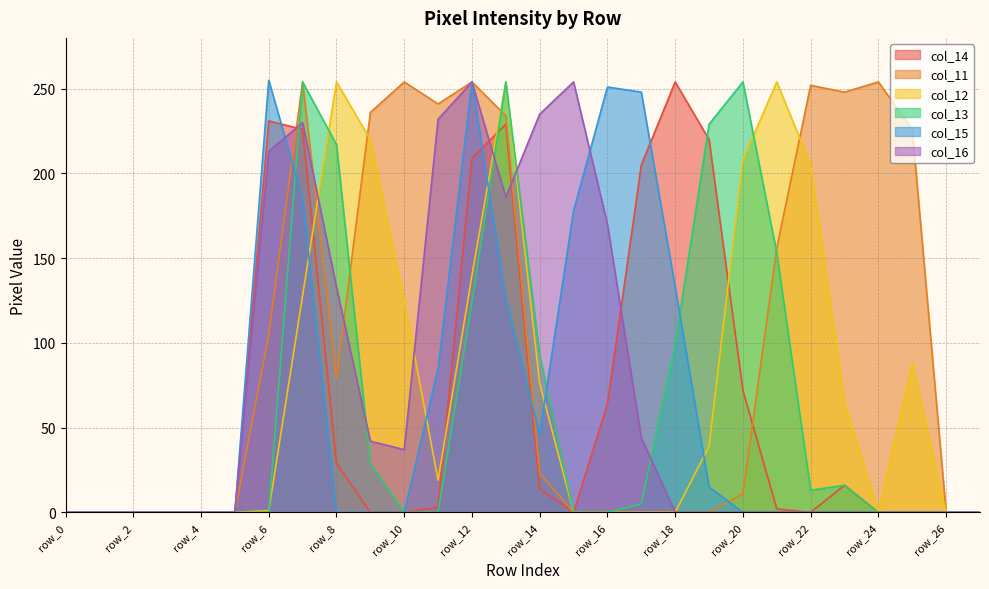

True or false: col_12 and col_11 cross at least once.

True